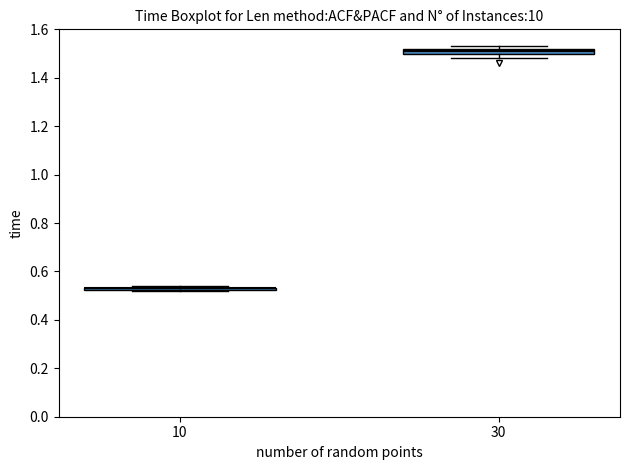

Where is the upper edge of the box at x = 30 on the y-axis? The values are not printed on the chart, so give them approximately, as read against the axis.

1.52